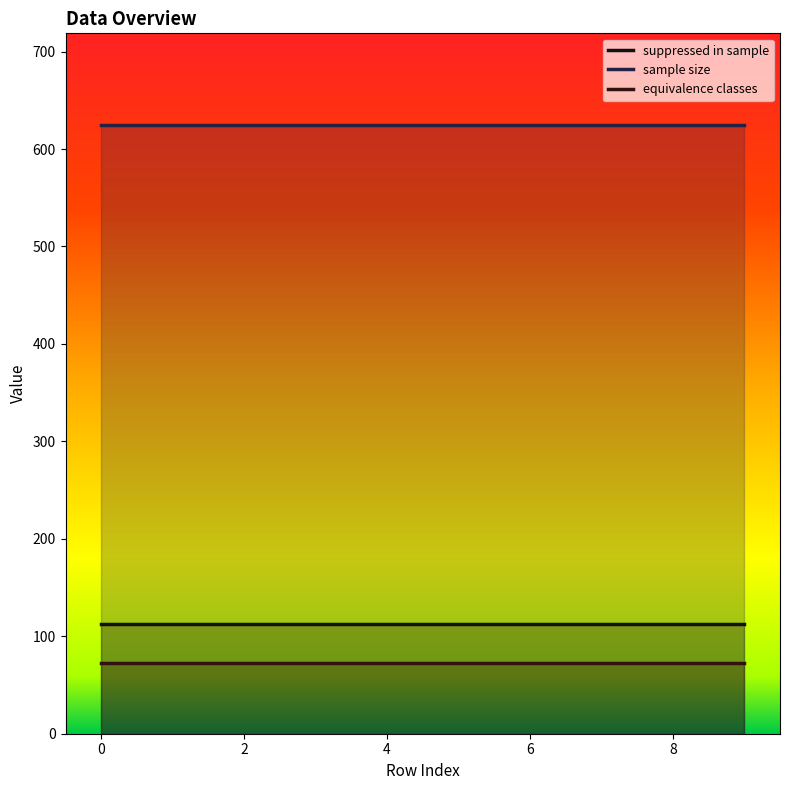

True or false: sample size has a value of 625 at 5.

True